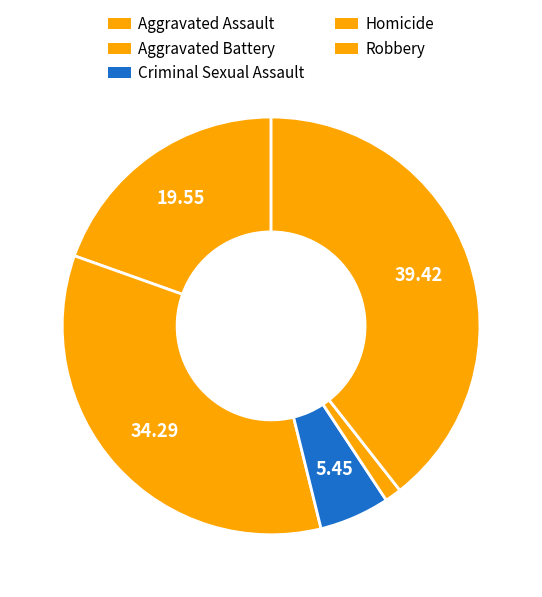

The Robbery slice represents 39% of the pie. True or false?

True